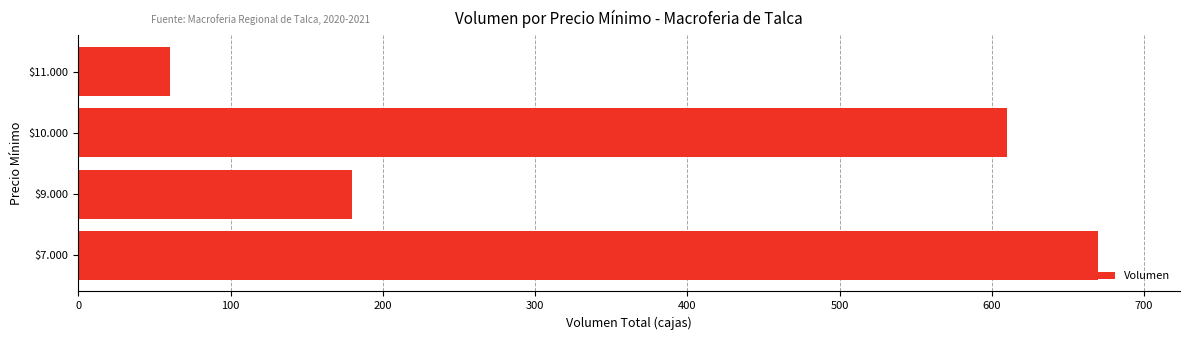

Is it true that the value at $9.000 is 249?

False